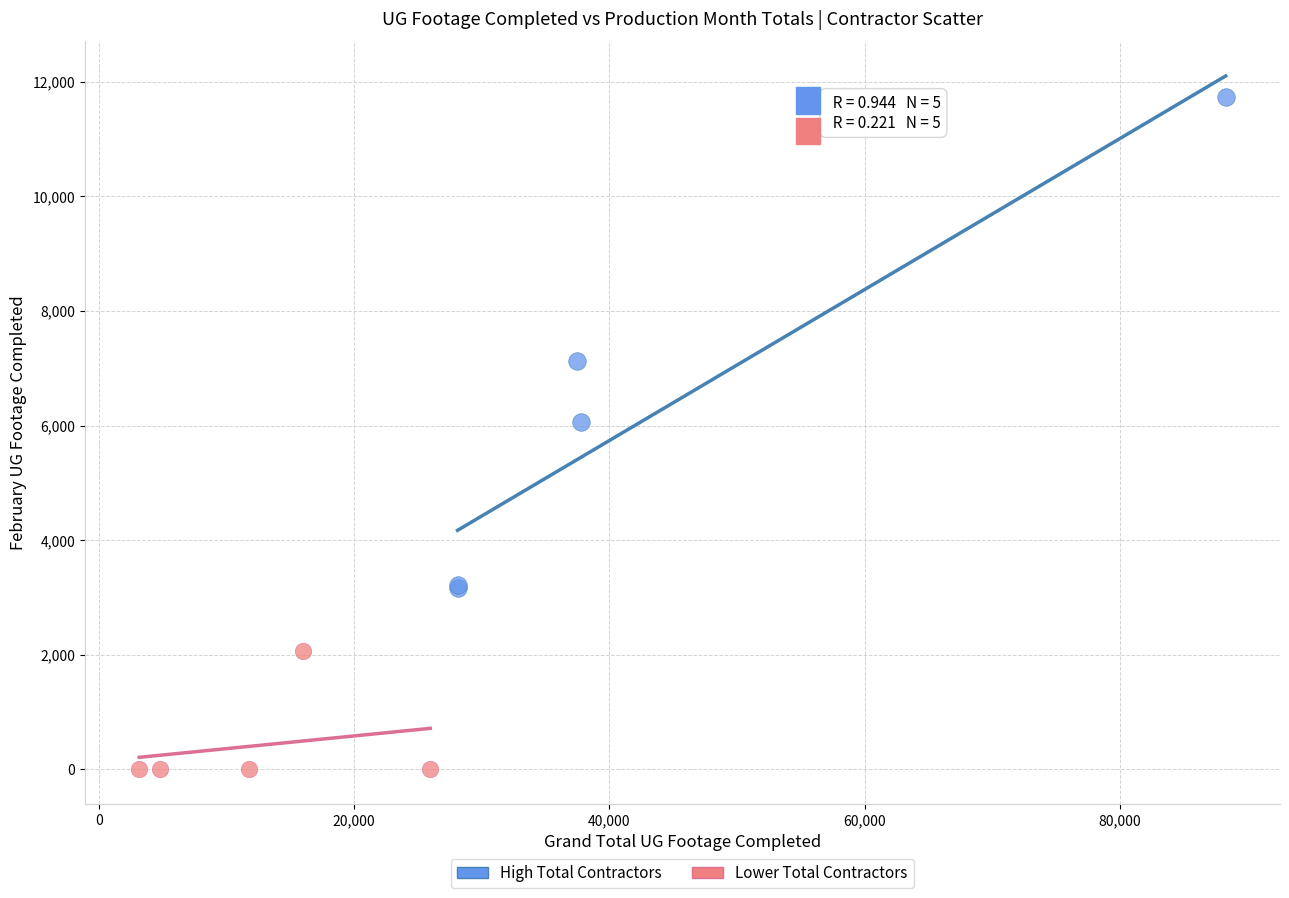

Which series reaches the maximum Y coordinate?

High Total Contractors